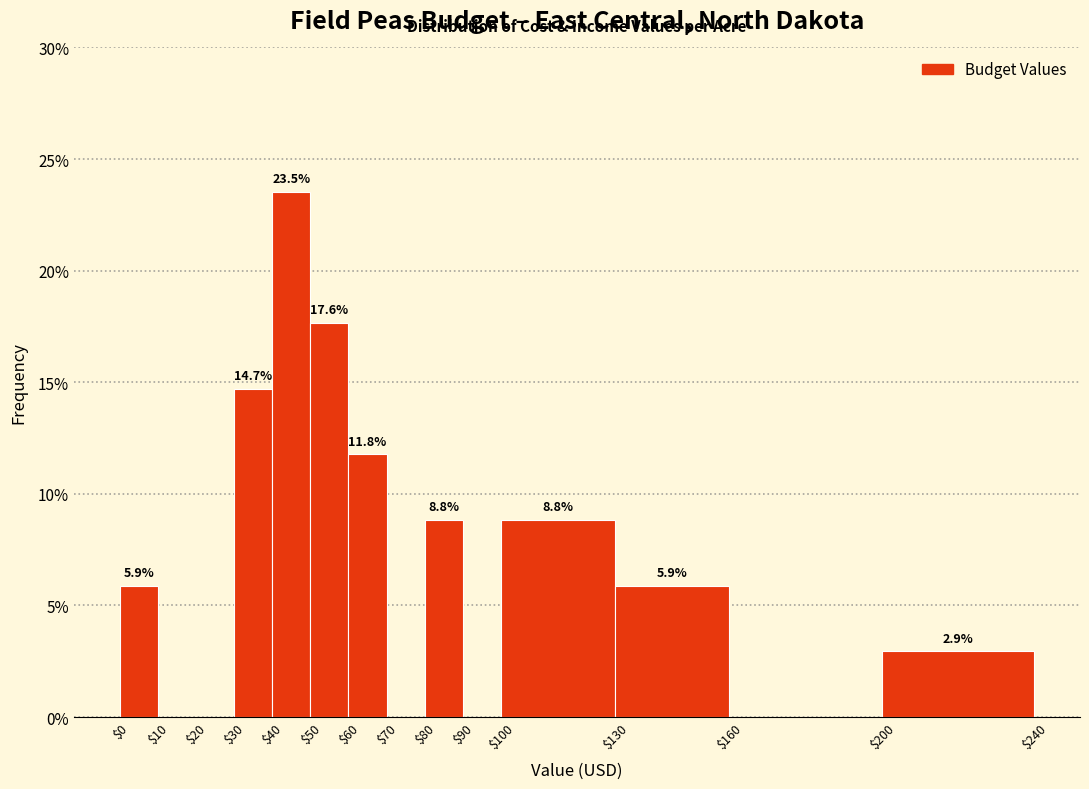

Over which range of the x-axis is the bar tallest?

$40 to $50